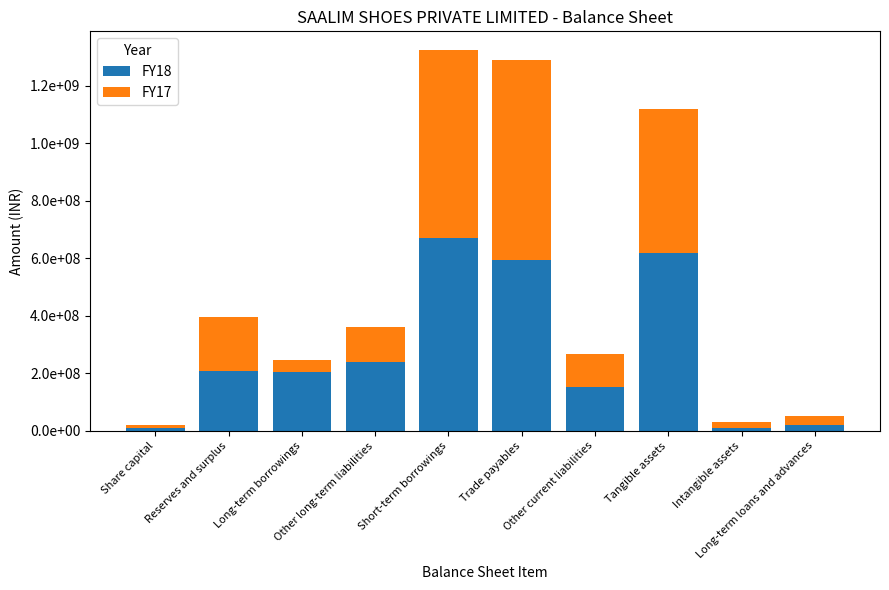

What are all the series names shown in the legend?

FY18, FY17